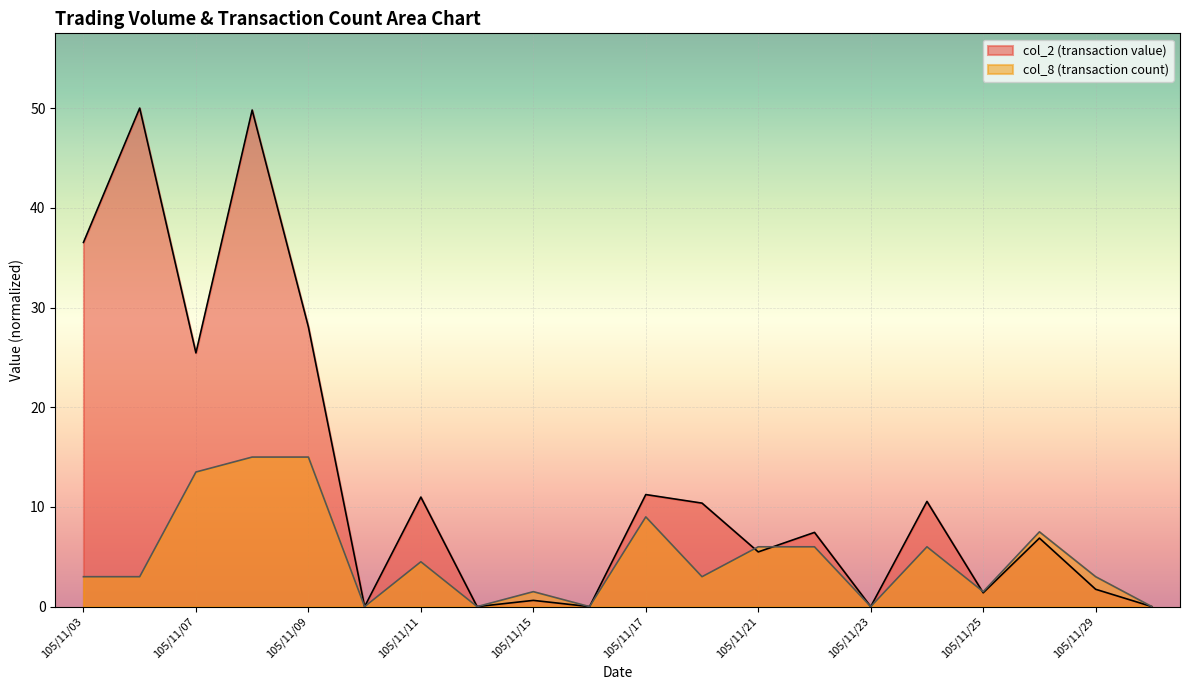

Reading left to right, list all the values displayed in this chart.

col_2: 105/11/03=36.5	105/11/04=50.0	105/11/07=25.4	105/11/08=49.8	105/11/09=28.1	105/11/10=0.0	105/11/11=11.0	105/11/14=0.0	105/11/15=0.6	105/11/16=0.0	105/11/17=11.2	105/11/18=10.4	105/11/21=5.5	105/11/22=7.4	105/11/23=0.0	105/11/24=10.6	105/11/25=1.4	105/11/28=6.9	105/11/29=1.7	105/11/30=0.0
col_8: 105/11/03=3.0	105/11/04=3.0	105/11/07=13.5	105/11/08=15.0	105/11/09=15.0	105/11/10=0.0	105/11/11=4.5	105/11/14=0.0	105/11/15=1.5	105/11/16=0.0	105/11/17=9.0	105/11/18=3.0	105/11/21=6.0	105/11/22=6.0	105/11/23=0.0	105/11/24=6.0	105/11/25=1.5	105/11/28=7.5	105/11/29=3.0	105/11/30=0.0